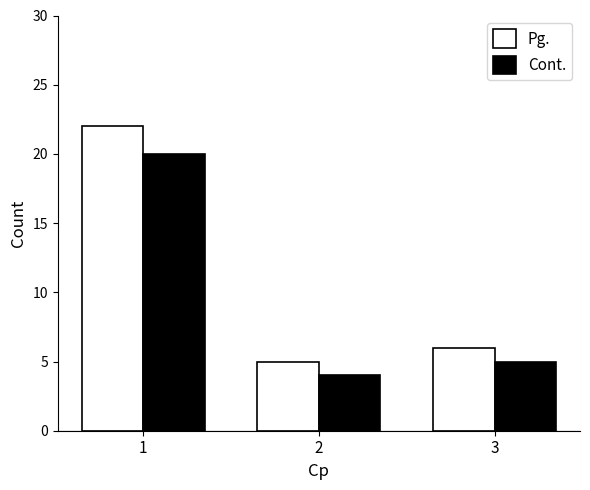

Which category has the lowest value in the Pg. series?

2